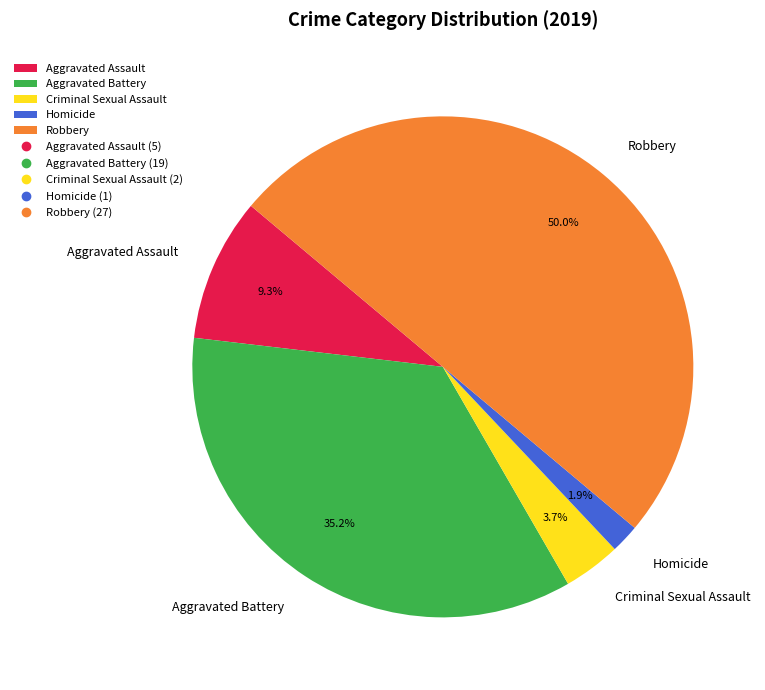

To the nearest percent, what portion does Robbery represent?

50%